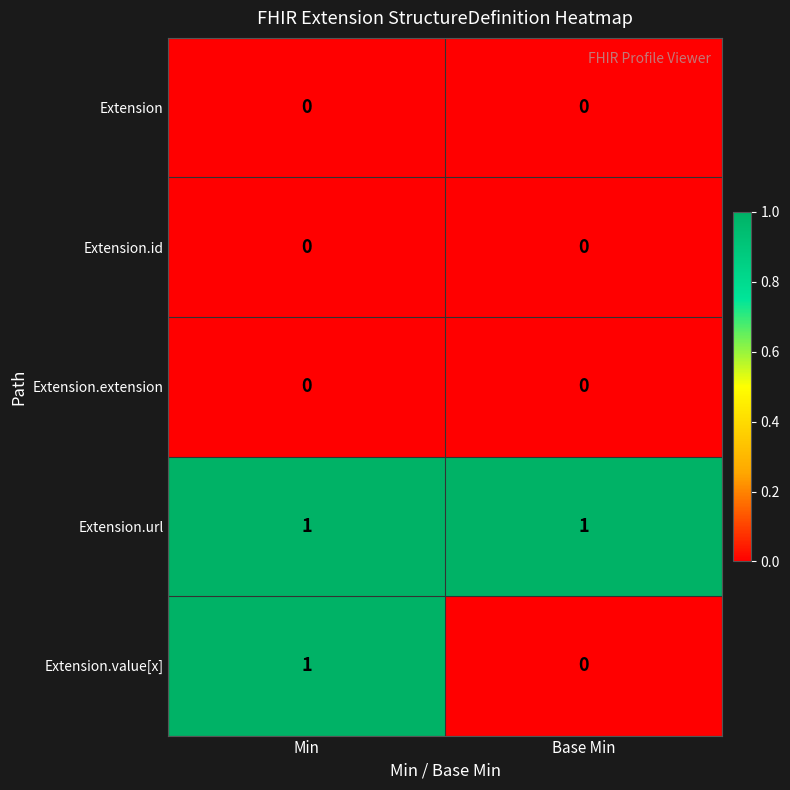

Which series changed the most between Min and Base Min?

Extension.value[x]